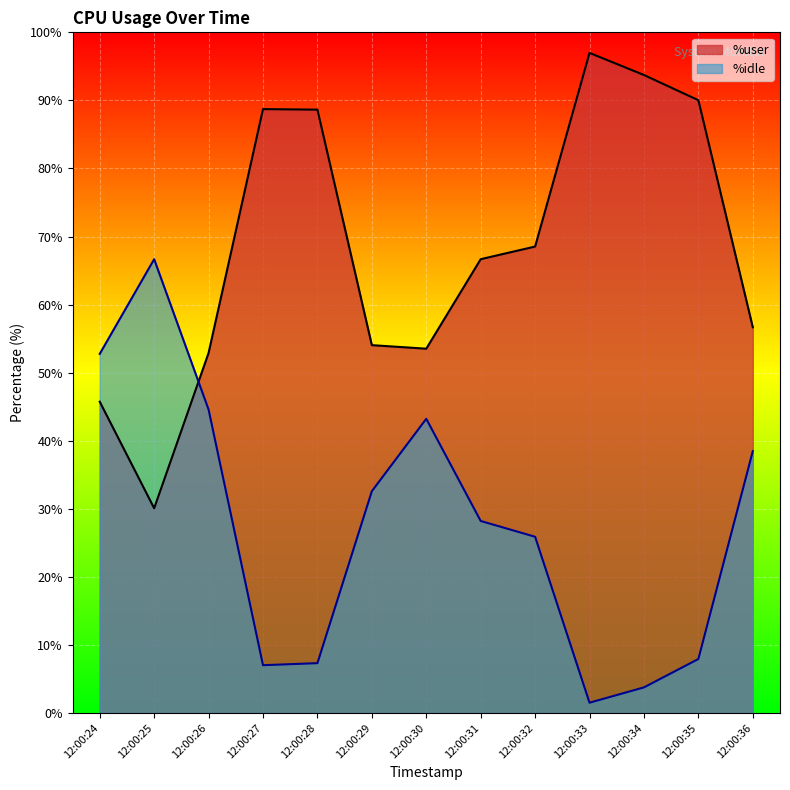

How many interior local valleys does the %idle series have?

2